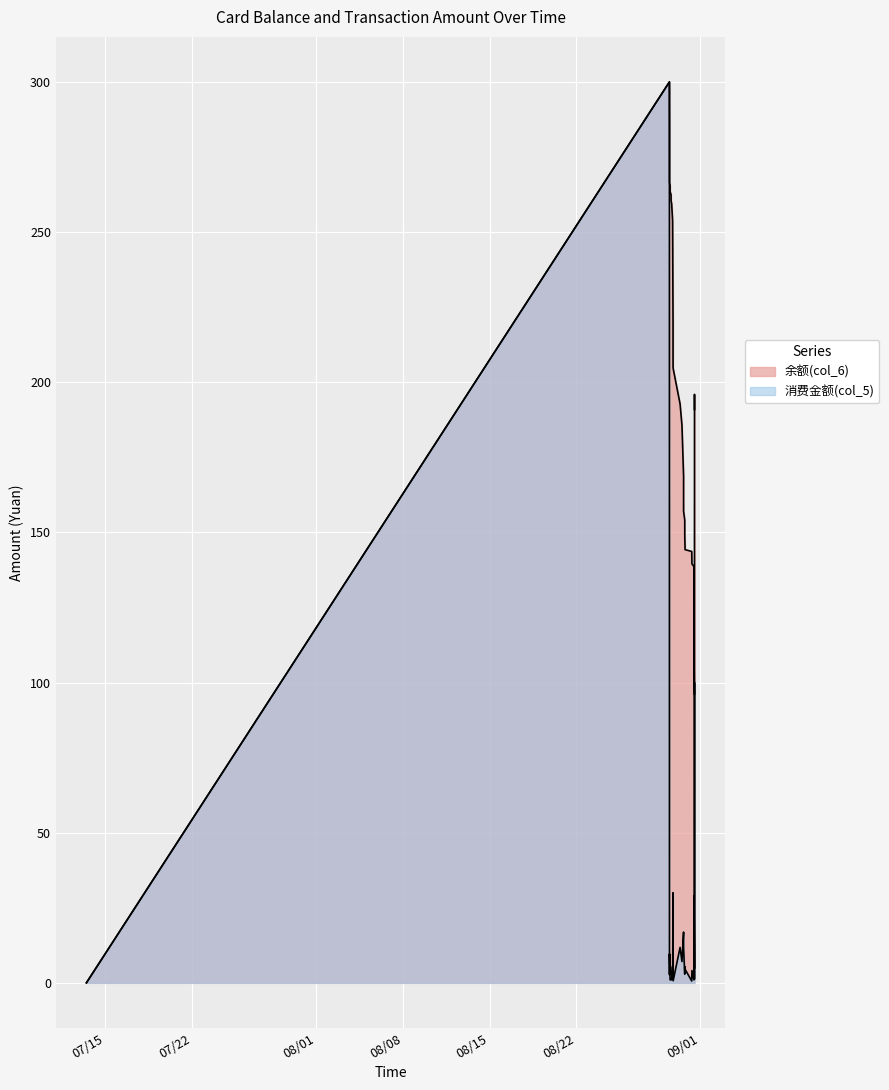

Which series has the largest total across all categories?

余额(col_6)